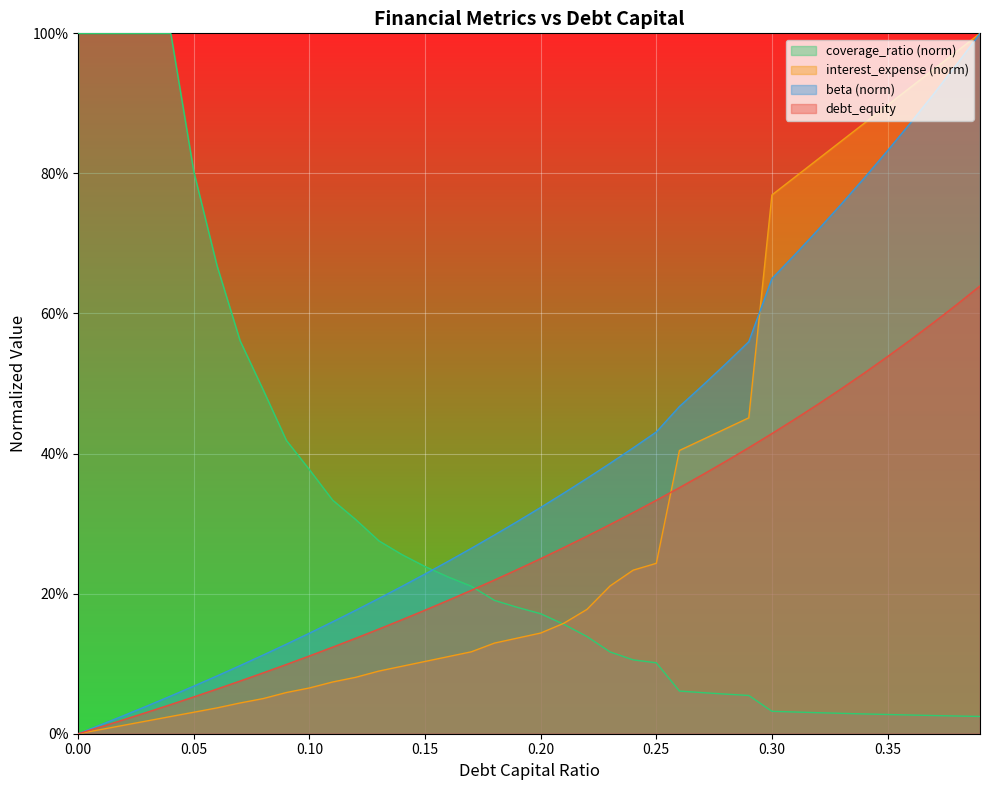

How many categories are shown in the chart?

40